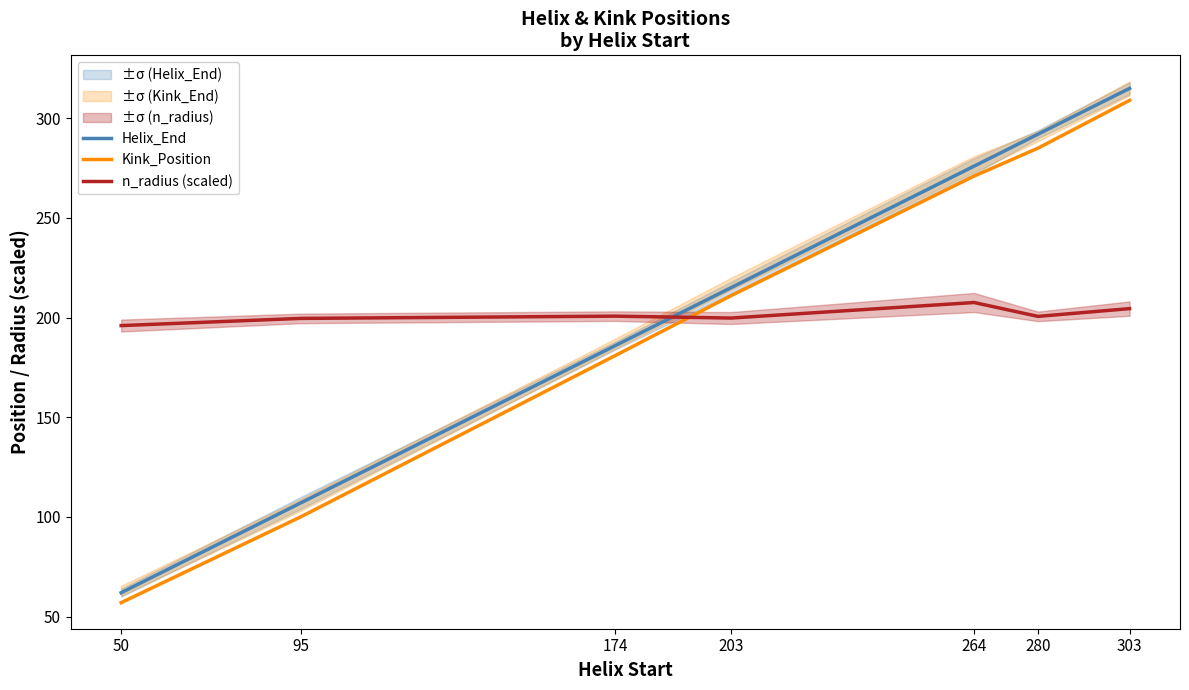

What is the sum of all Helix_End values?

1453.0